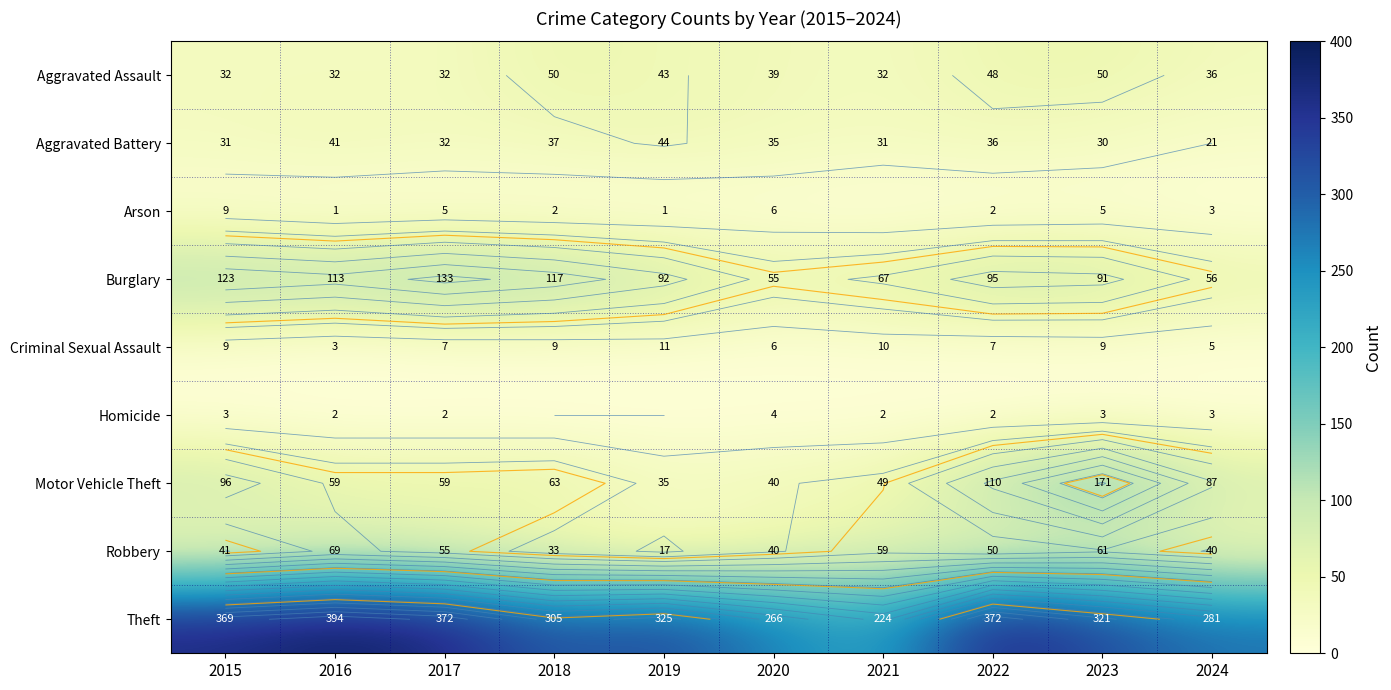

What is the sum of all Aggravated Assault values?

394